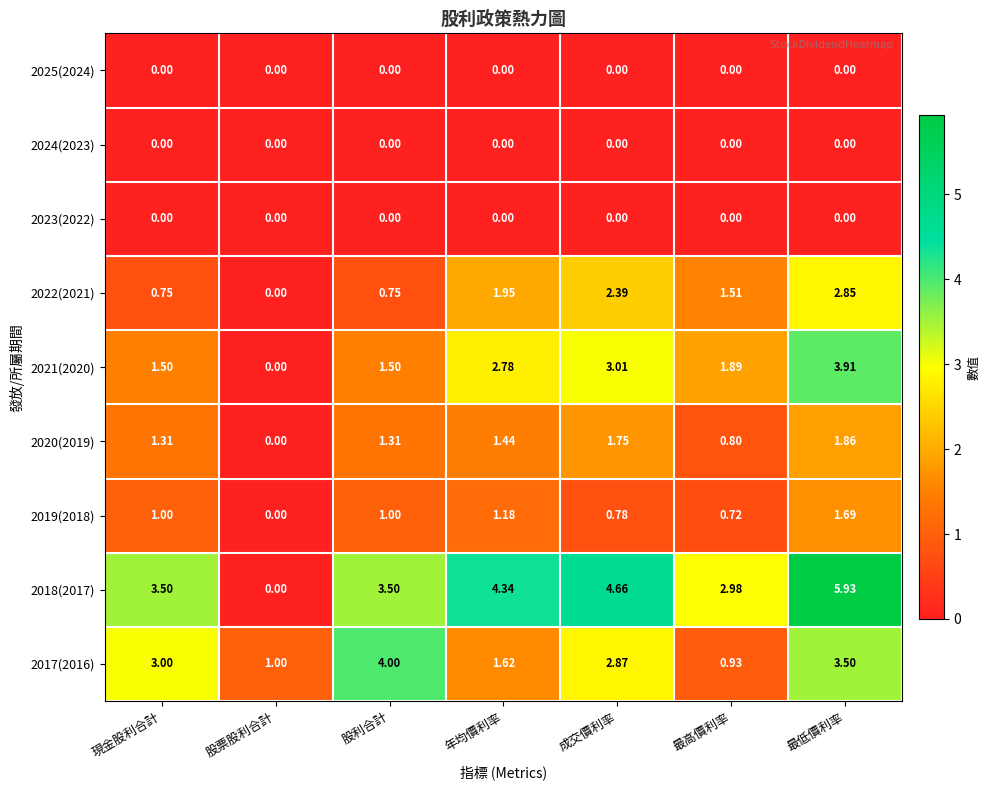

Is the value of 2018(2017) at 最高價利率 greater than the value of 2022(2021) at 成交價利率?

Yes